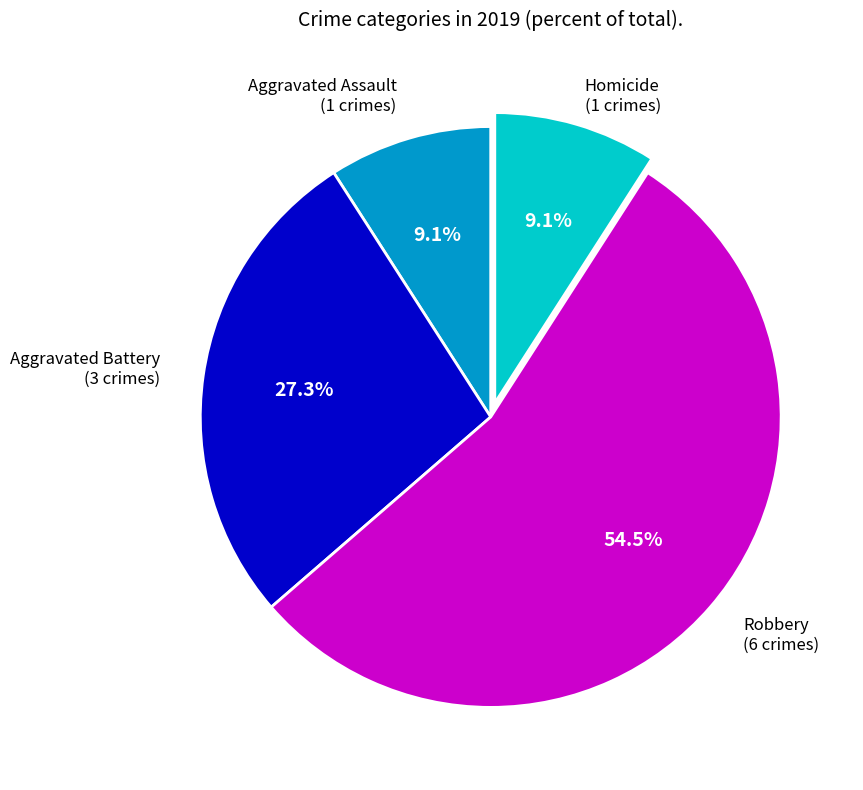

How many segments does this pie chart have?

4